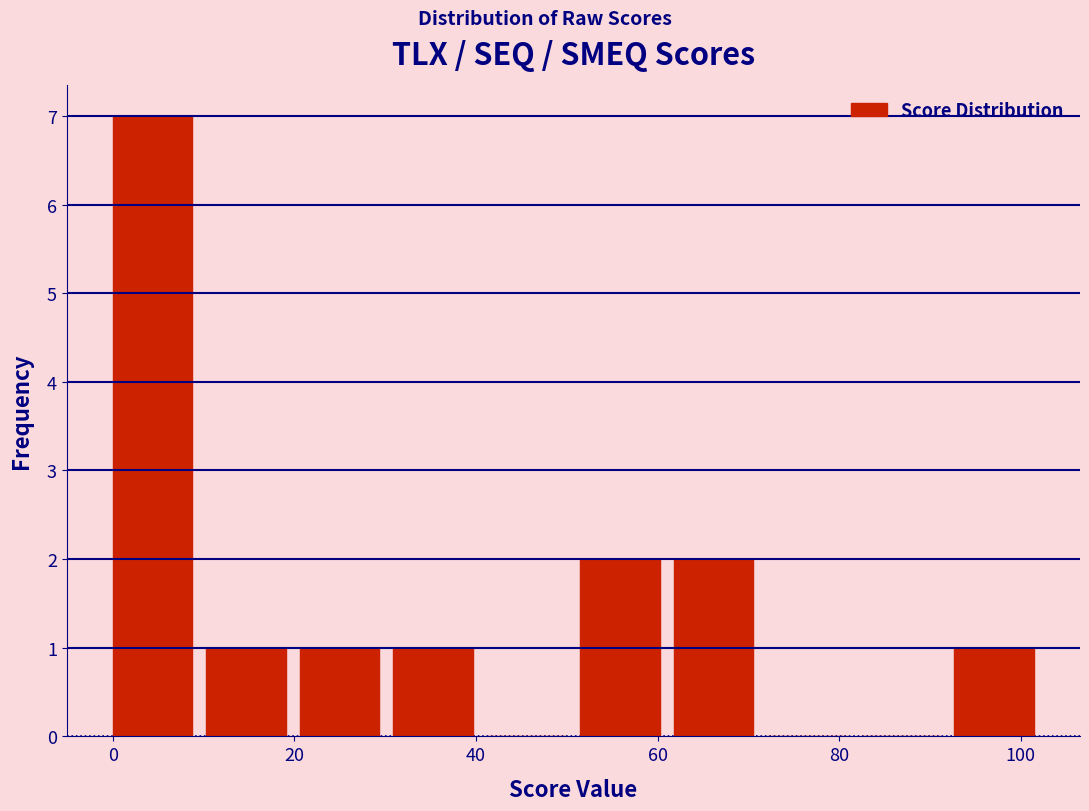

Which range on the x-axis has the tallest bar?

0 to 10